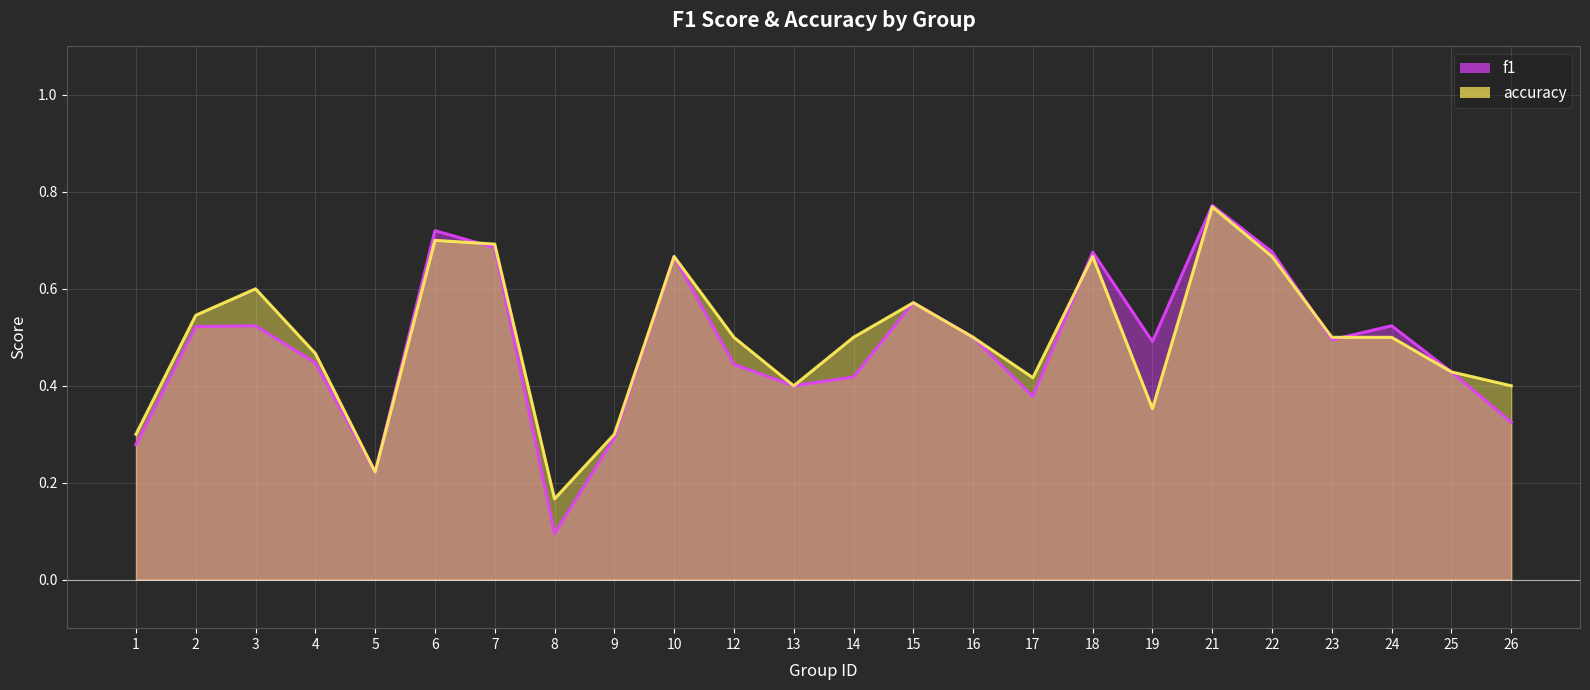

The accuracy (line) series shows 0.9 at 22. True or false?

False